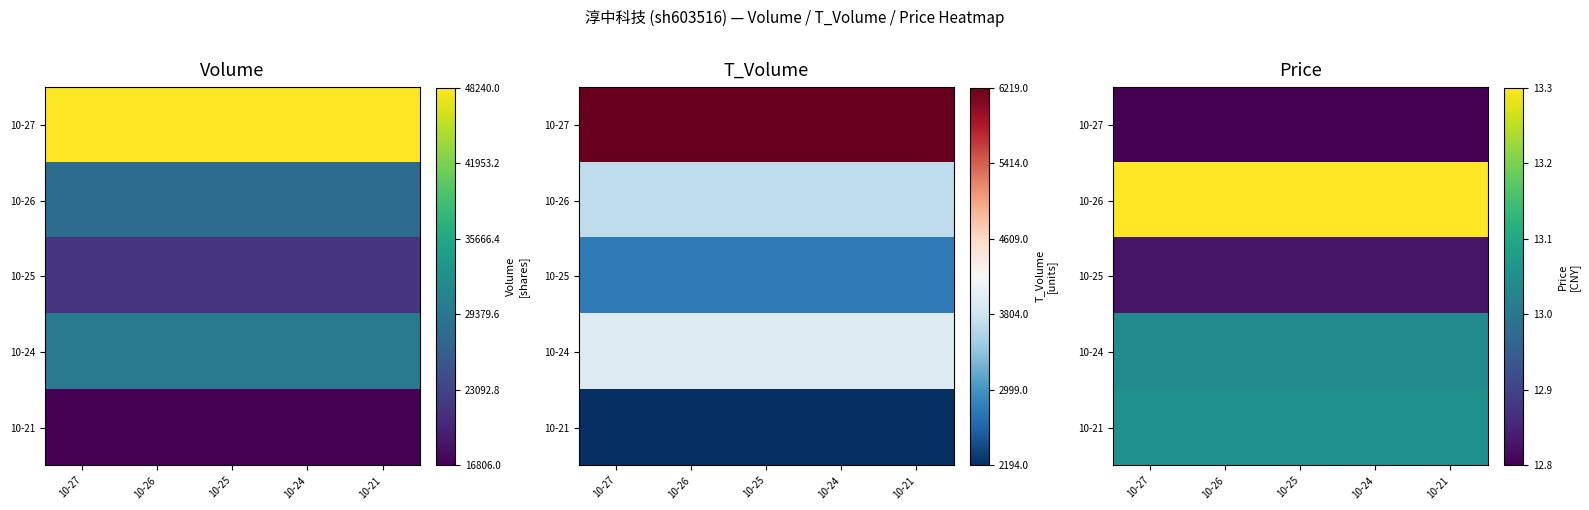

Which has a higher value, 10-25 or 10-27?

10-25